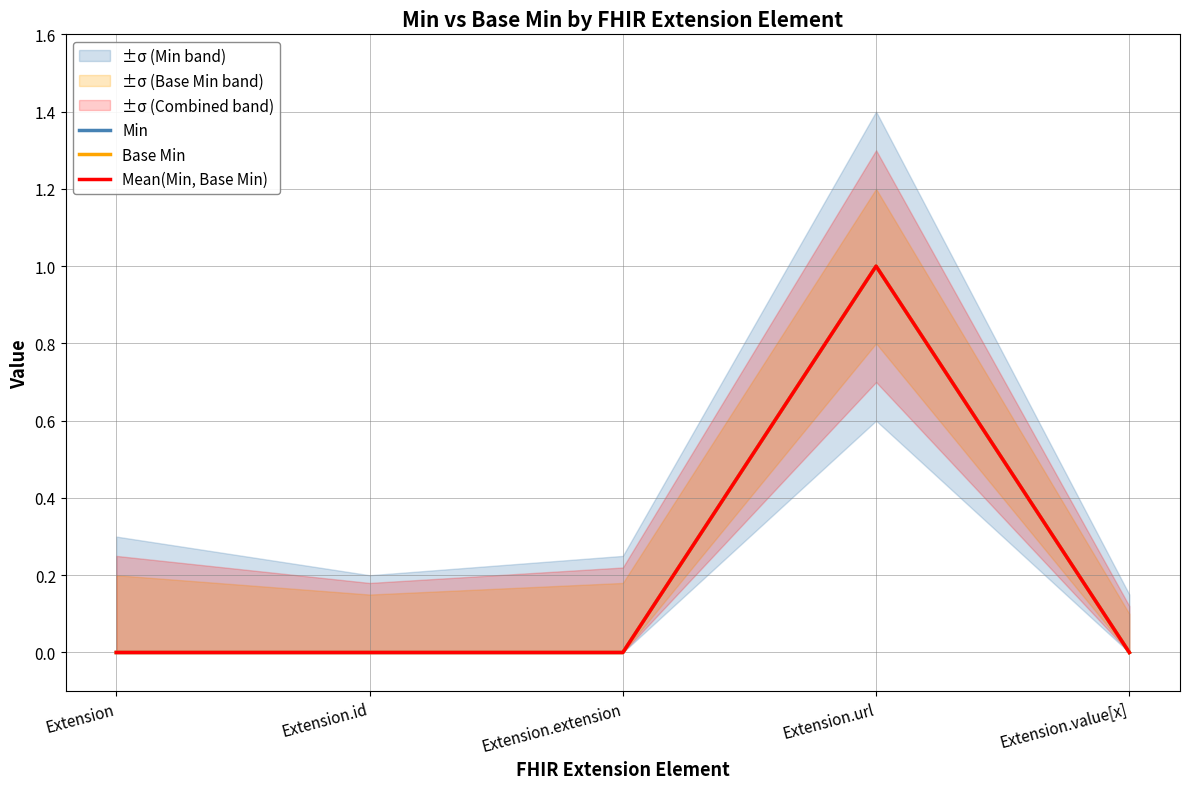

True or false: Mean(Min, Base Min) and Min intersect in this chart.

False